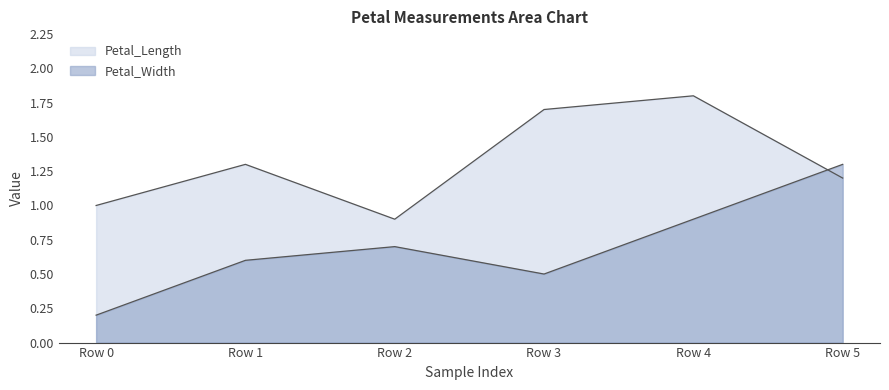

Does the chart have visible grid lines?

No